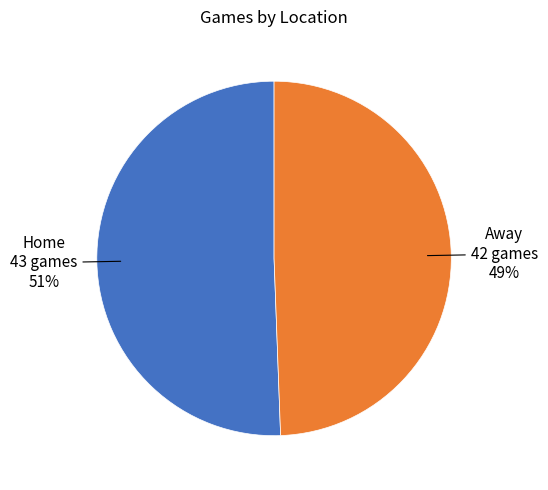

Is there a majority slice in this chart?

Yes